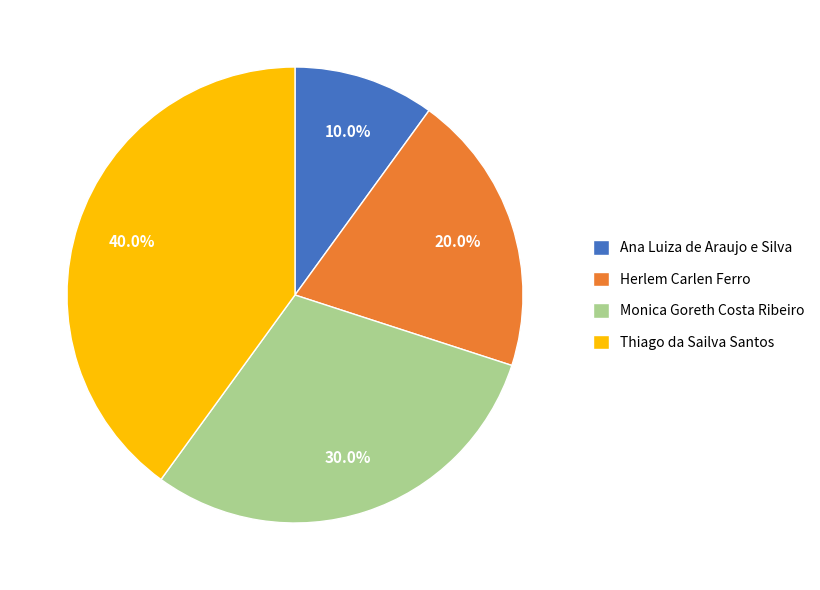

To the nearest percent, what is the difference between the largest and smallest slice percentages?

30%